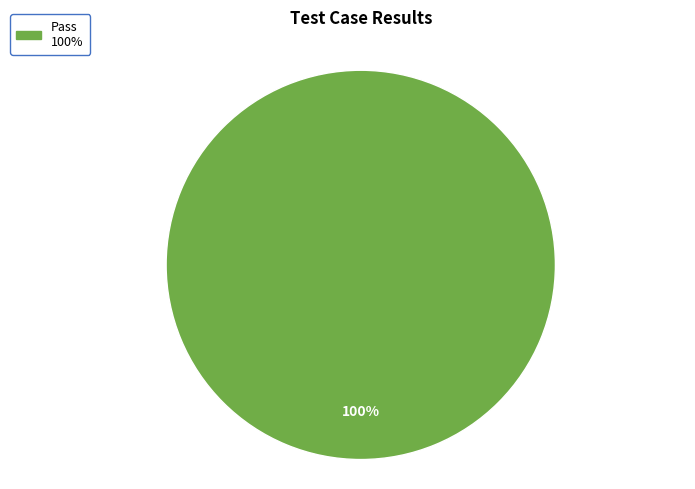

Is there a majority slice in this chart?

Yes